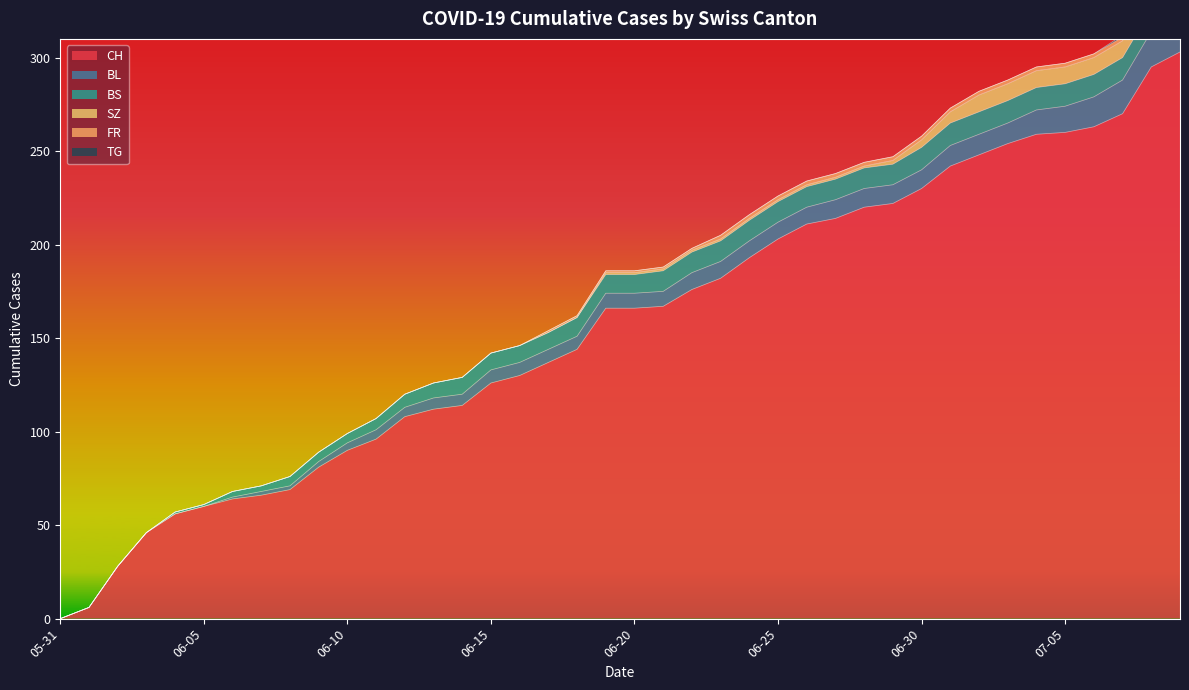

Reading left to right, list all the values displayed in this chart.

CH: 0	6	28	46	56	60	64	66	69	81	90	96	108	112	114	126	130	137	144	166	166	167	176	182	193	203	211	214	220	222	230	242	248	254	259	260	263	270	295	303
BL: 0	0	0	0	0	0	1	2	2	3	4	5	5	6	6	7	7	7	7	8	8	8	9	9	9	9	9	10	10	10	10	11	11	11	13	14	16	18	19	20
BS: 0	0	0	0	1	1	3	3	5	5	5	6	7	8	9	9	9	9	10	10	10	11	11	11	11	11	11	11	11	11	12	12	12	12	12	12	12	12	12	12
SZ: 0	0	0	0	0	0	0	0	0	0	0	0	0	0	0	0	0	0	0	1	1	1	1	1	1	1	1	1	1	2	4	6	9	9	9	9	9	9	17	17
FR: 0	0	0	0	0	0	0	0	0	0	0	0	0	0	0	0	0	1	1	1	1	1	1	2	2	2	2	2	2	2	2	2	2	2	2	2	2	2	2	2
TG: 0	0	0	0	0	0	0	0	0	0	0	0	0	0	0	0	0	0	0	0	0	0	0	0	0	0	0	0	0	0	0	0	0	0	0	0	0	1	1	1